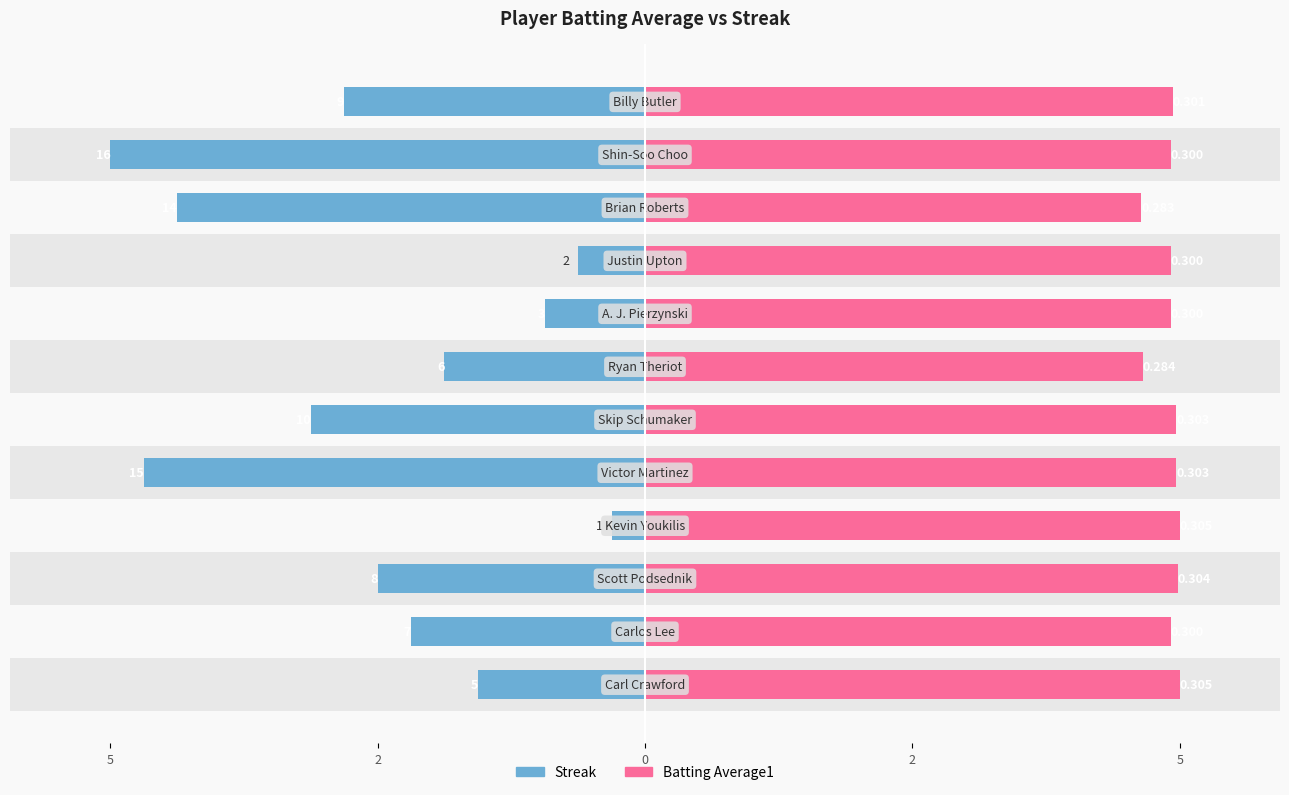

What is the approximate value of Batting Average1 at 5?

0.3